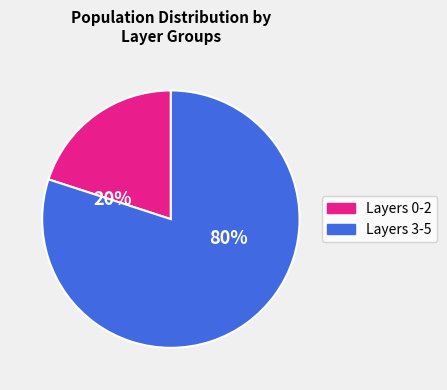

Rank the categories by value from lowest to highest.

Layers 0-2, Layers 3-5